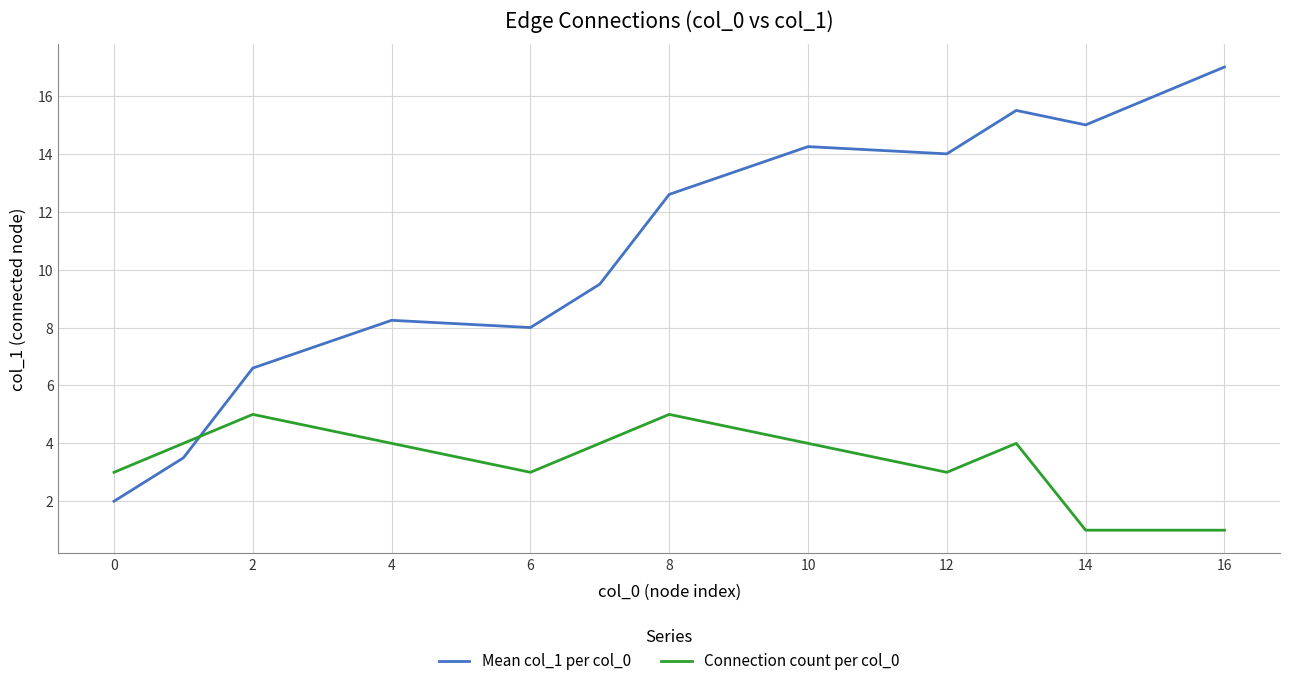

What is the difference between the maximum and minimum values in the Mean col_1 per col_0 series?

15.0